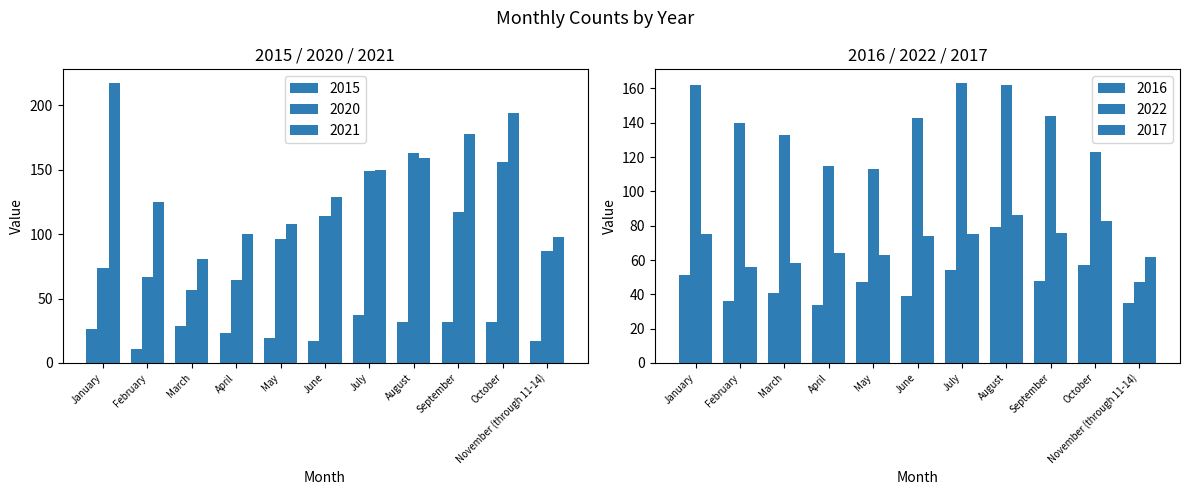

Which series has the largest range (max minus min)?

2021